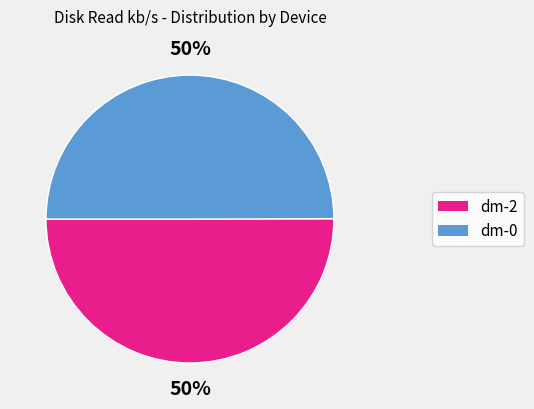

To the nearest percent, what is the difference between the largest and smallest slice percentages?

0%